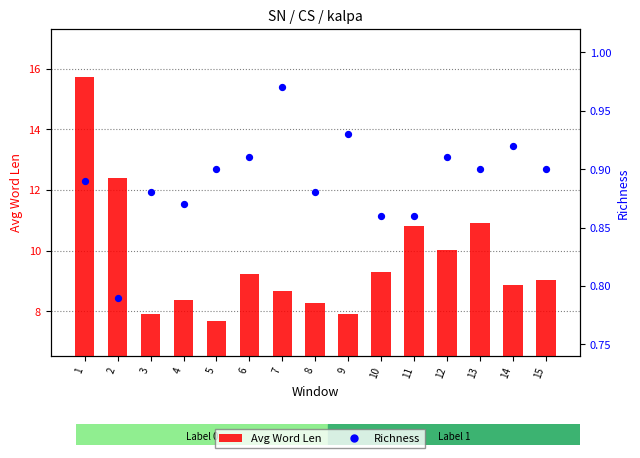

Is the value of Richness at 12 greater than the value of Avg Word Len at 5?

No